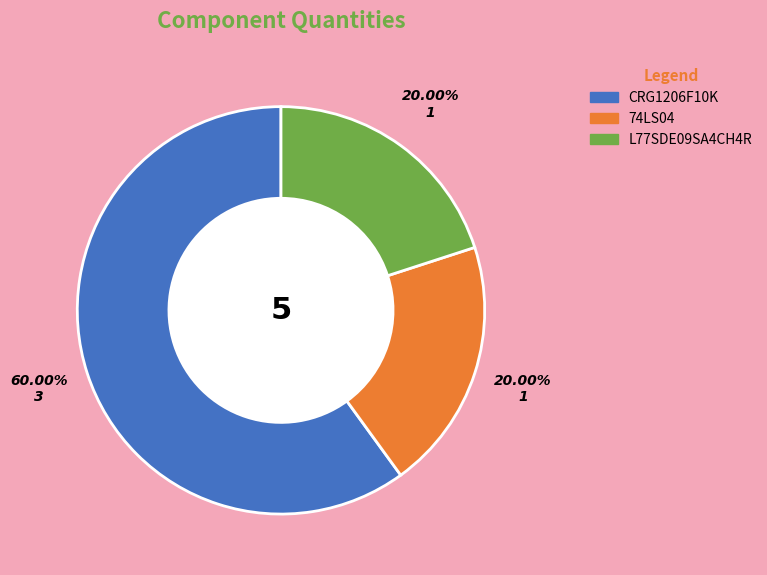

What is the ratio of the value at L77SDE09SA4CH4R to the value at 74LS04?

1.0